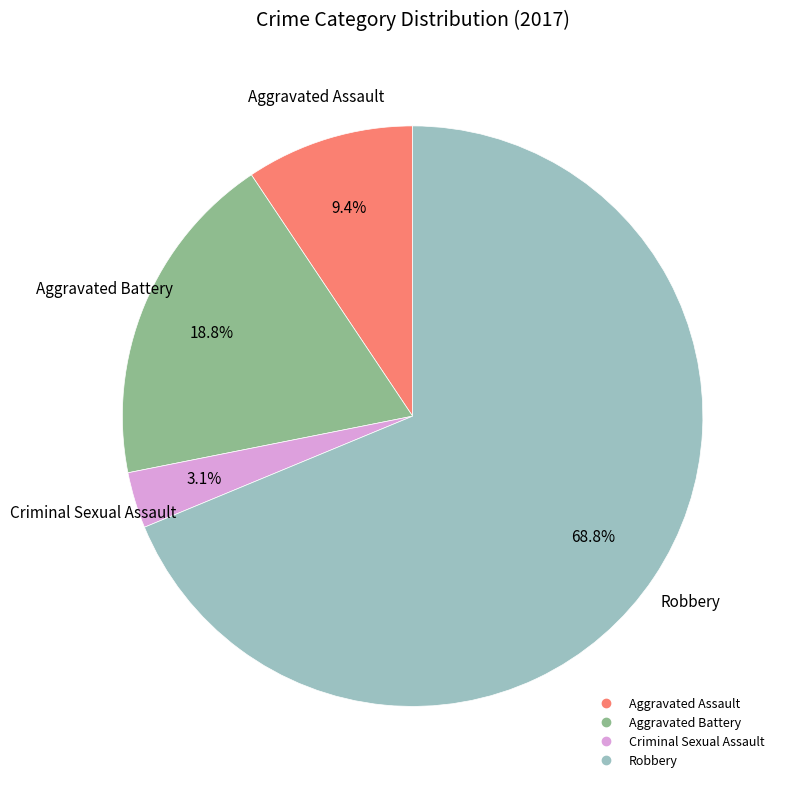

To the nearest percent, what is the difference between the largest and smallest slice percentages?

66%